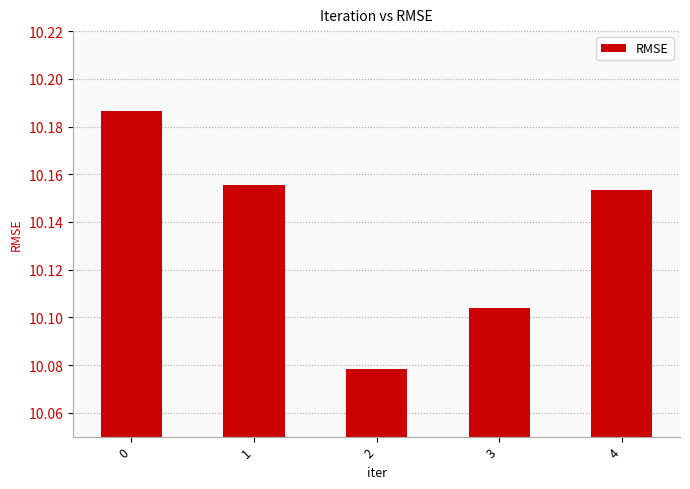

True or false: the data shows 16.4 at 4.

False